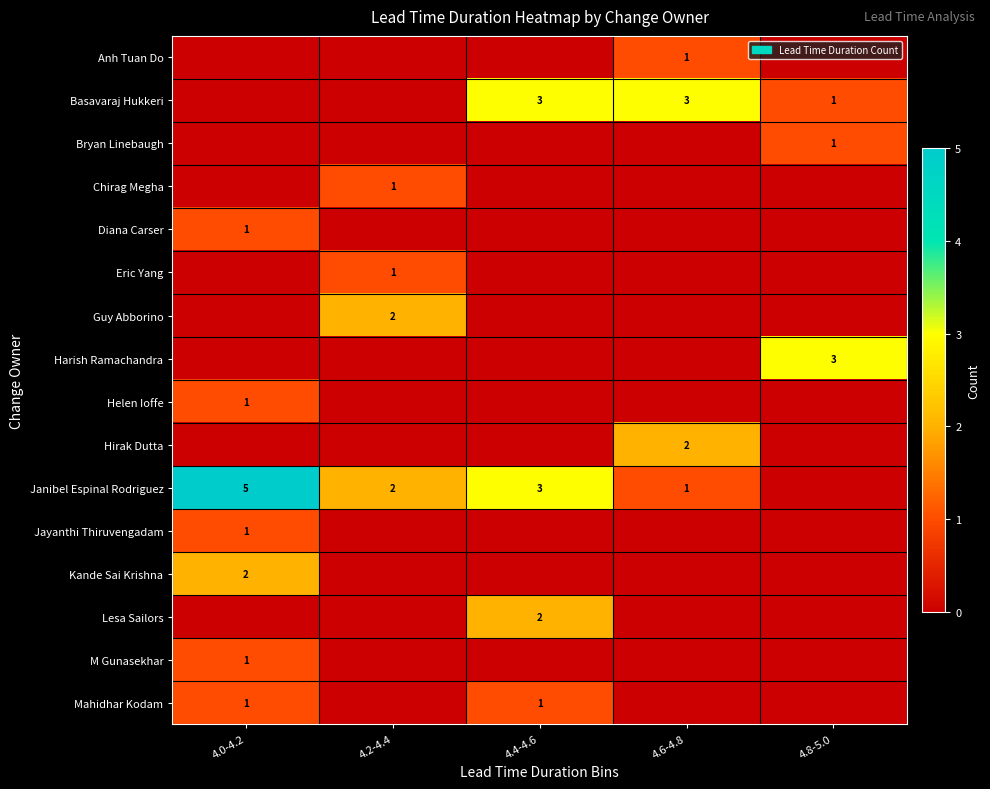

The Janibel Espinal Rodriguez series shows 3 at 4.4-4.6. True or false?

True